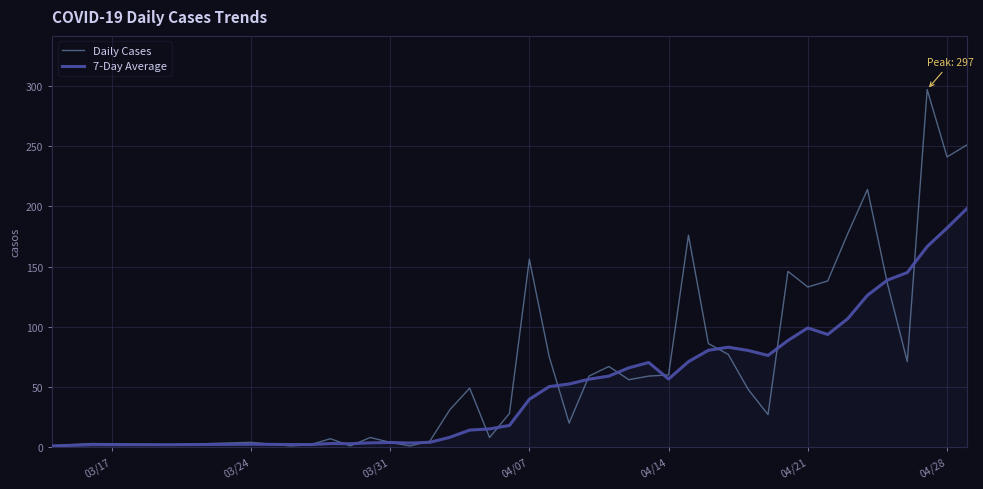

Rank the series by their average value, from lowest to highest.

7-Day Average, Daily Cases